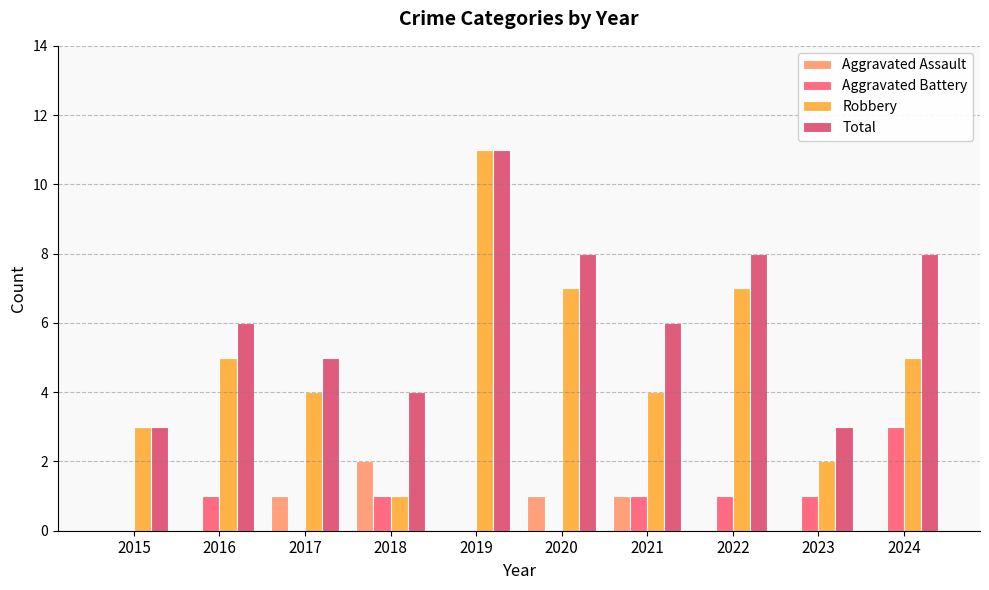

Count the number of data series in this chart.

4